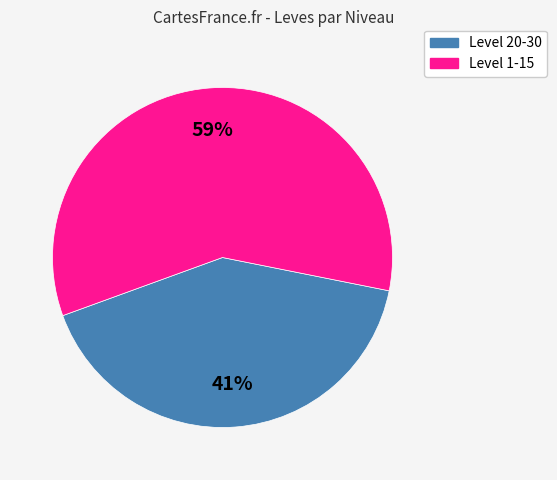

To the nearest percent, what is the average slice percentage?

50%